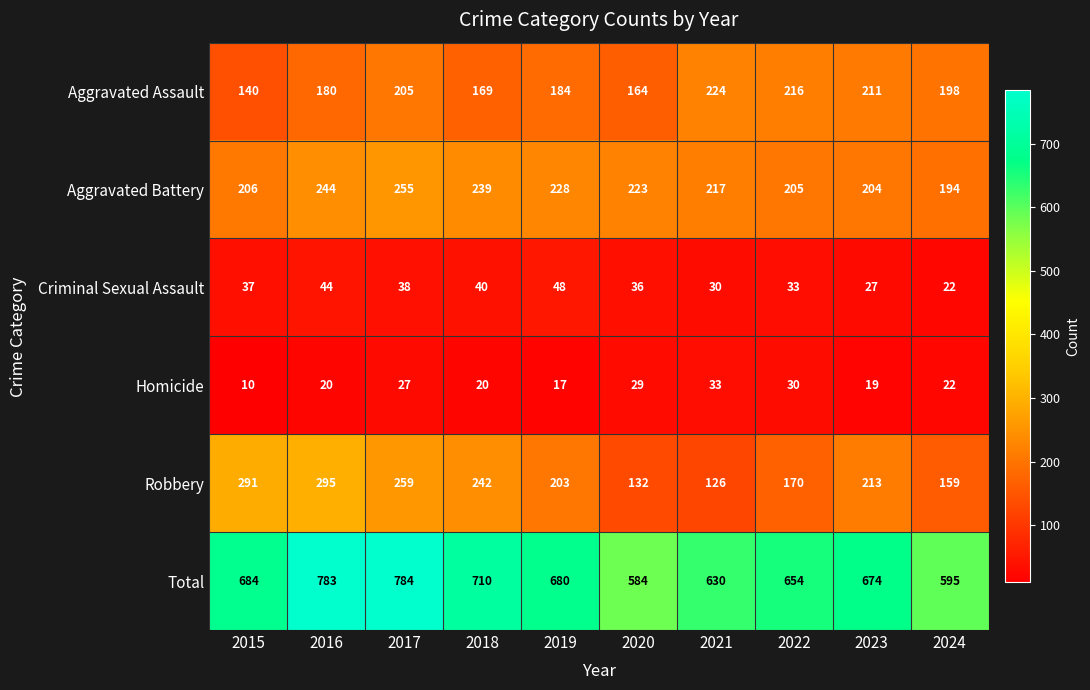

Where does the Aggravated Battery series first go above 223?

2016